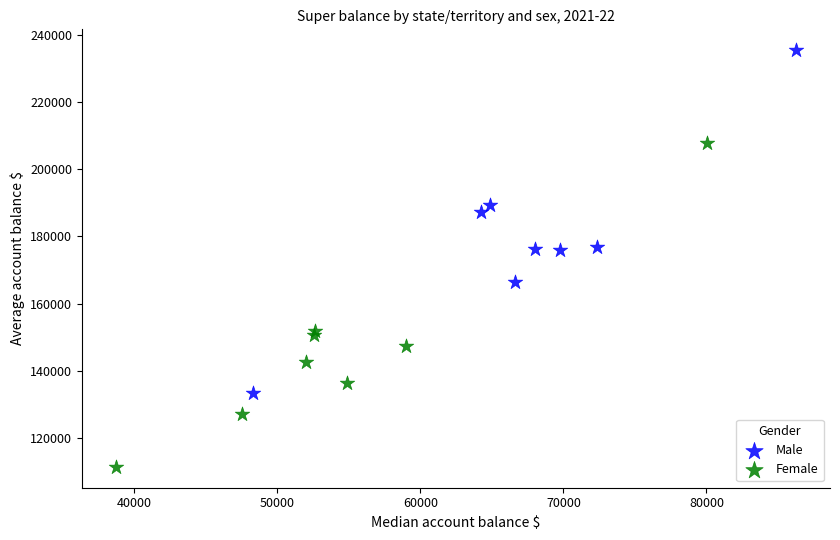

What are all the series names shown in the legend?

Male, Female